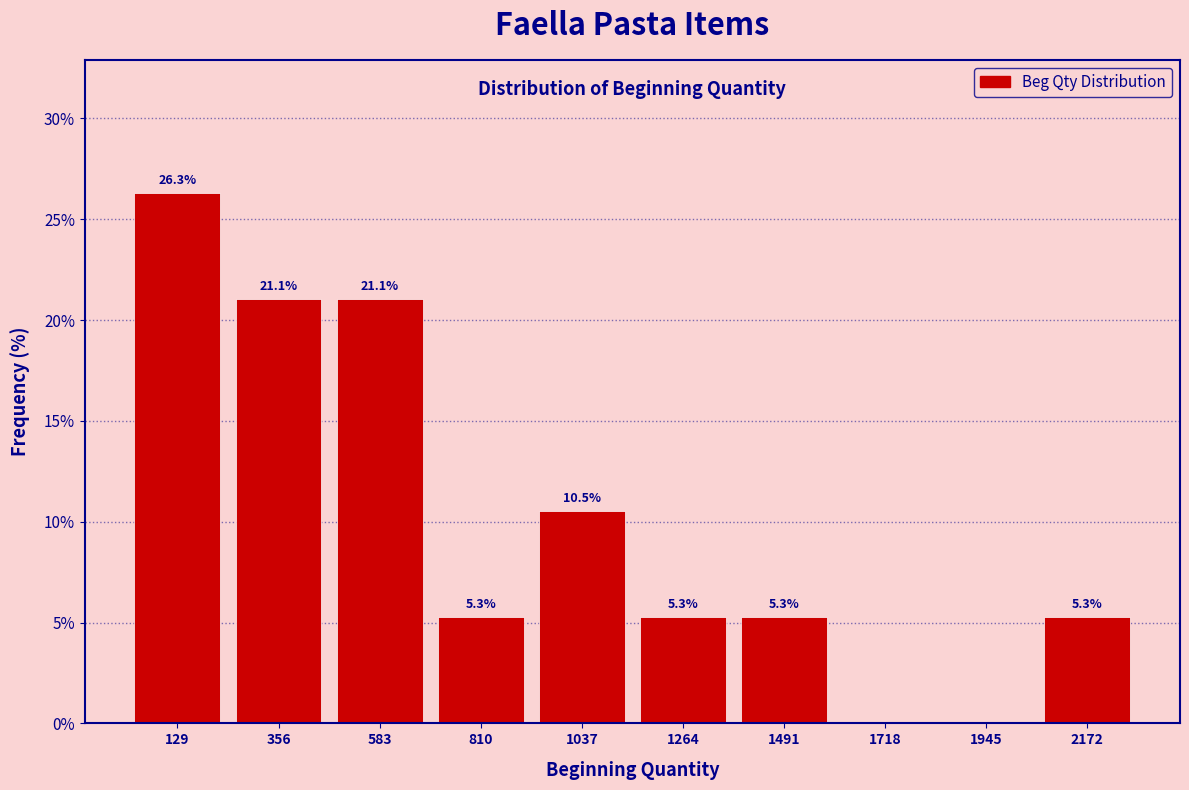

Which range on the x-axis has the tallest bar?

0 to 250